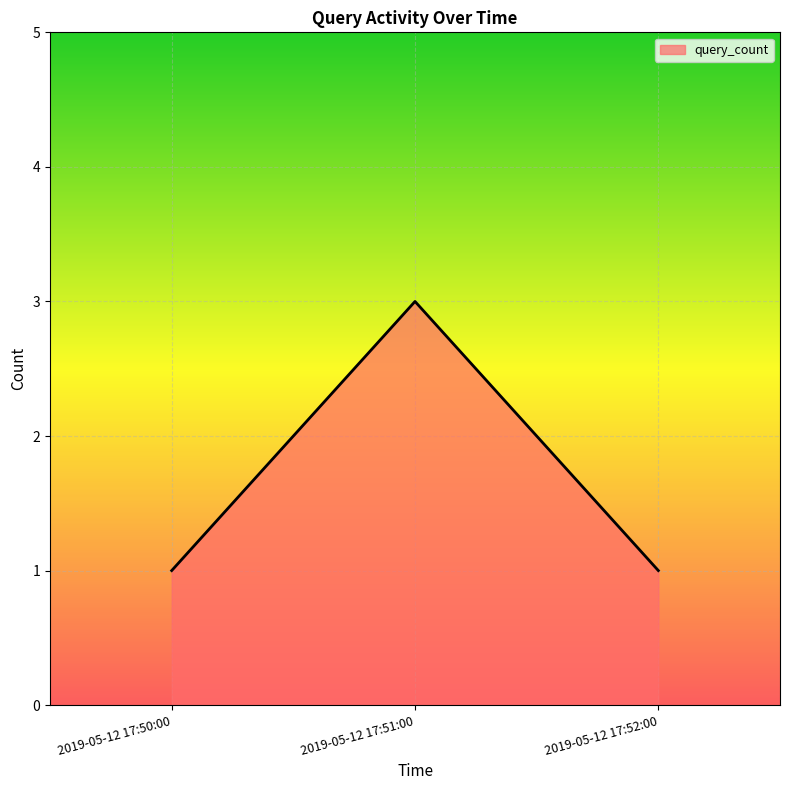

Which category has the highest value across all series?

2019-05-12 17:51:00